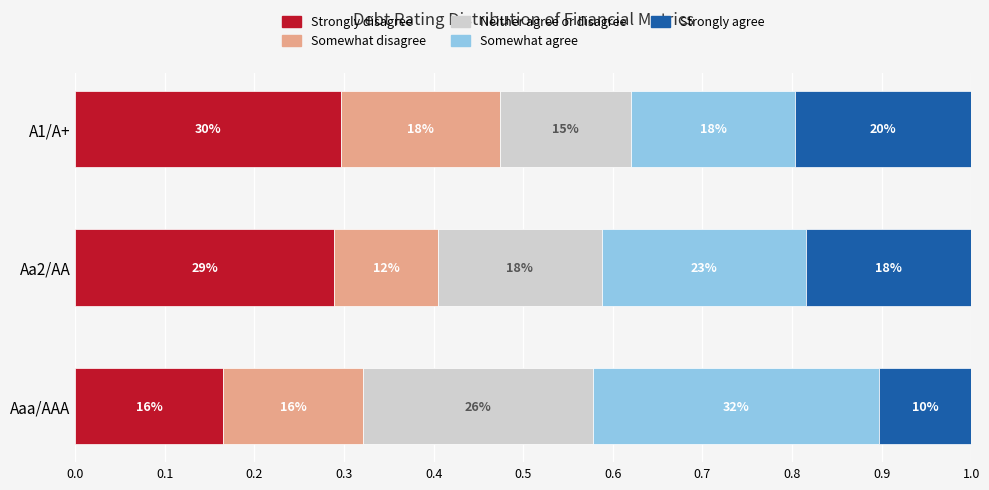

Reading left to right, list all the values displayed in this chart.

Strongly disagree: 0.2	0.3	0.3
Somewhat disagree: 0.2	0.1	0.2
Neither agree or disagree: 0.3	0.2	0.1
Somewhat agree: 0.3	0.2	0.2
Strongly agree: 0.1	0.2	0.2